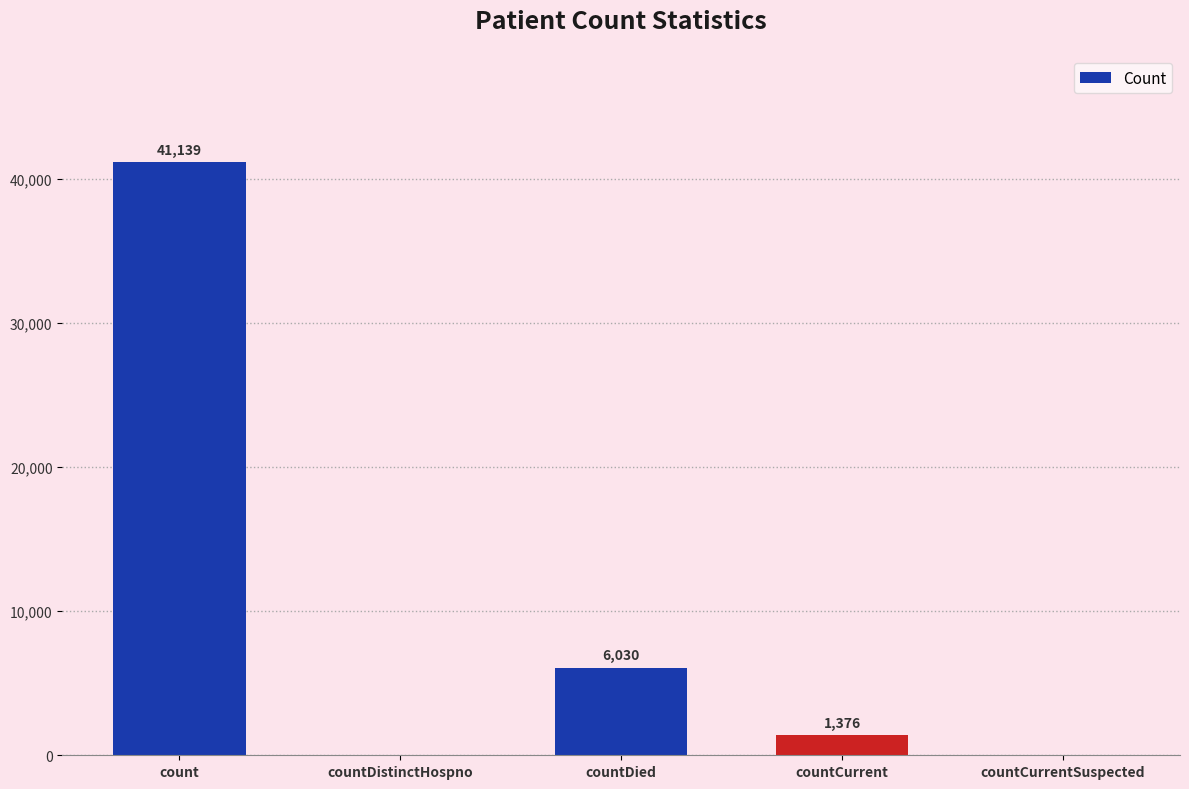

The chart shows a value of 0 at countCurrentSuspected. True or false?

True